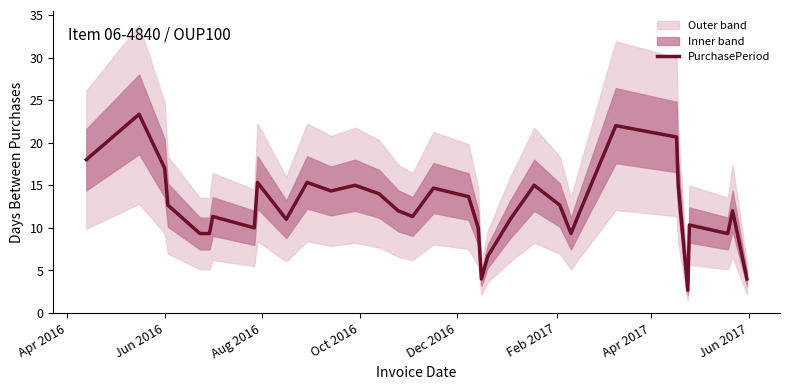

What is the highest value of the PurchasePeriod series?

23.3